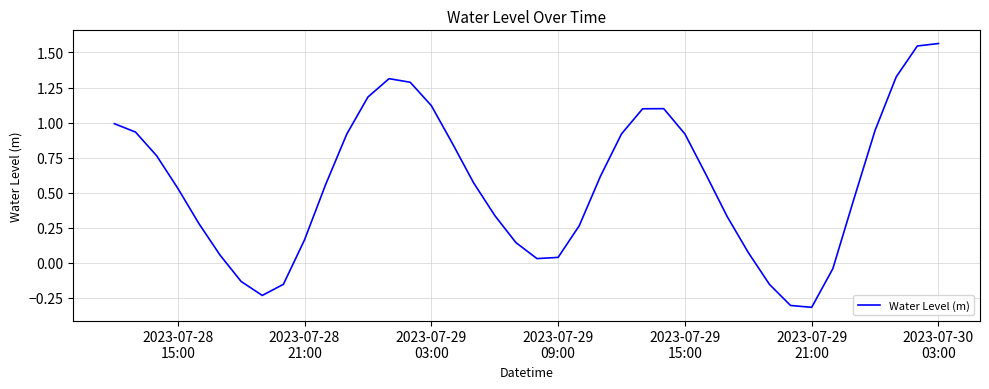

What is the difference between the maximum and minimum values?

1.9